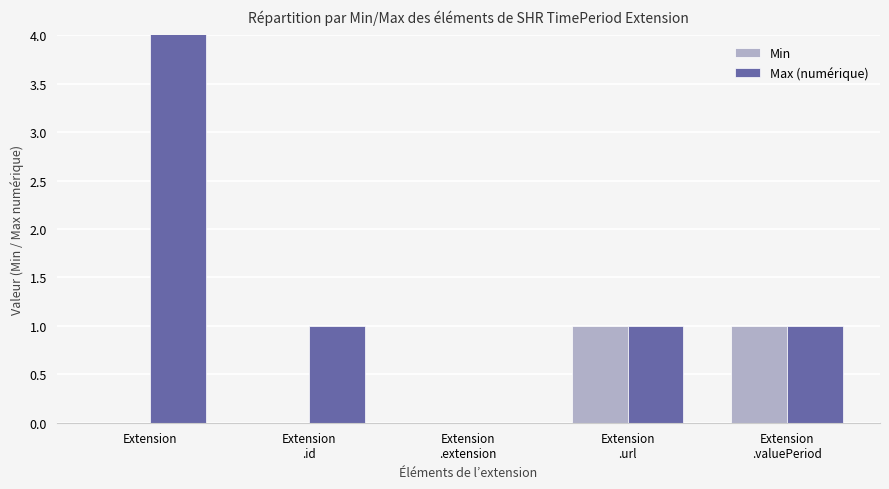

Which series has the largest range (max minus min)?

Max (numérique)